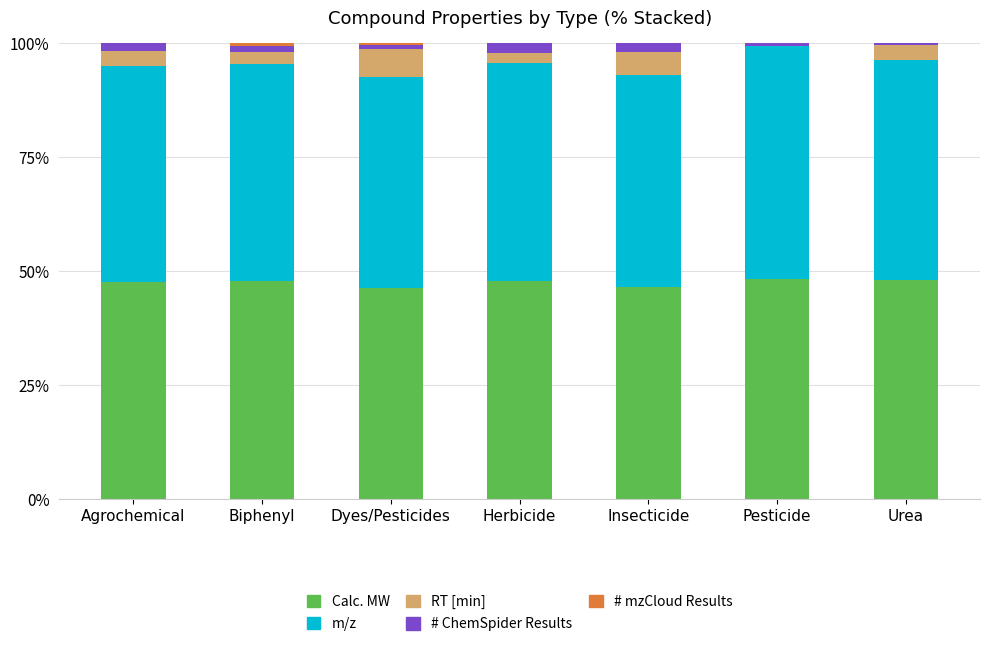

Are the bars horizontal?

No